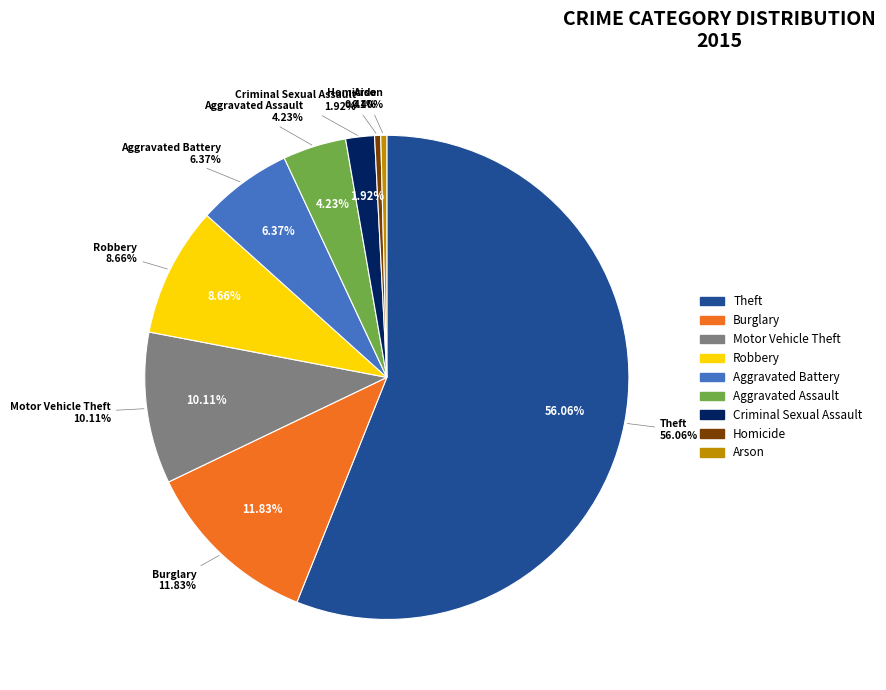

What is the ratio of the value at Aggravated Assault to the value at Homicide?

10.4